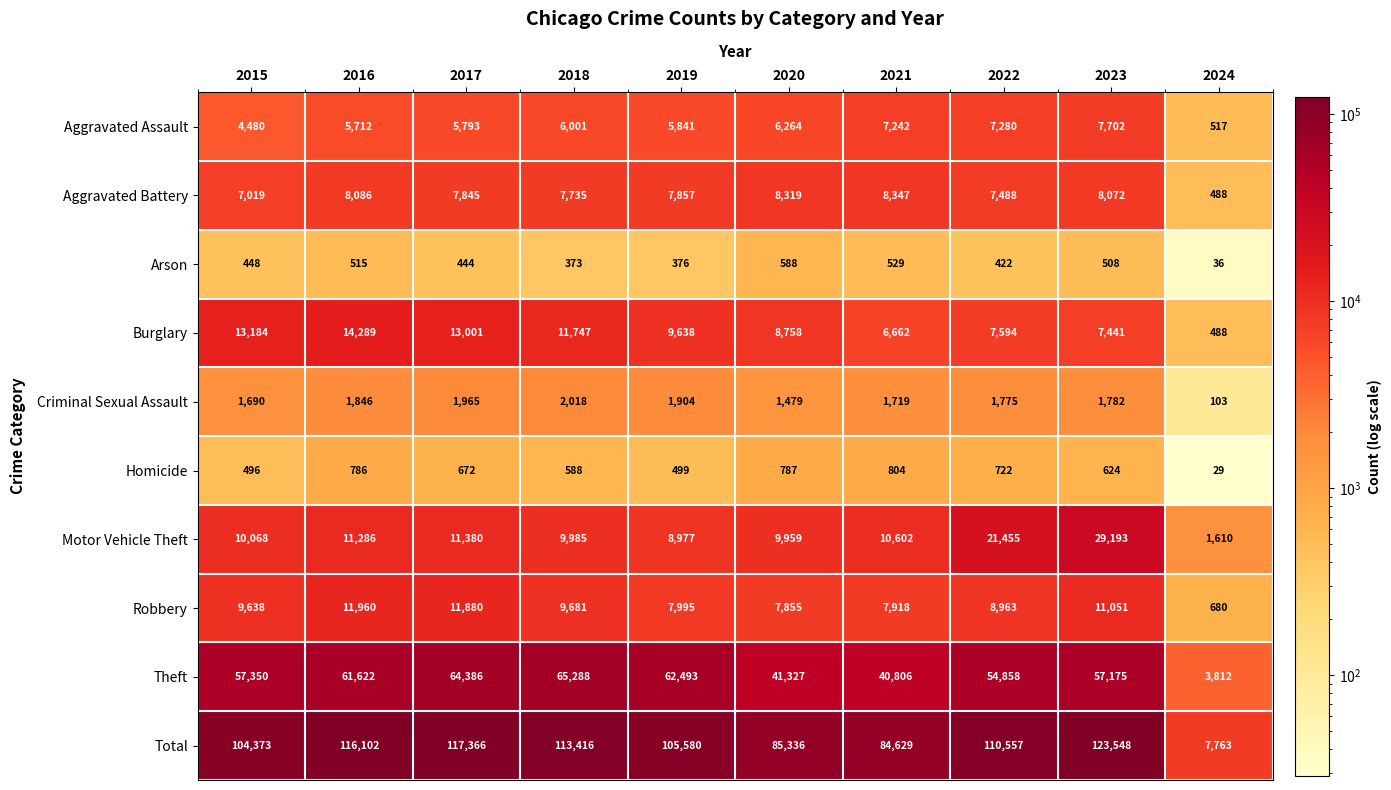

At which category does the chart reach its minimum across all series?

2024